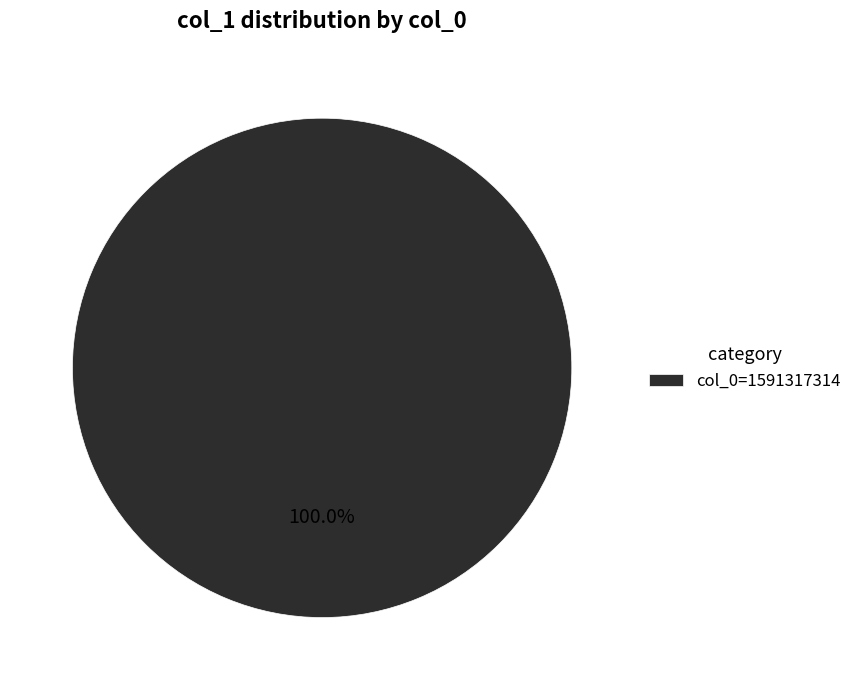

Is there any slice that represents more than half of the pie?

Yes